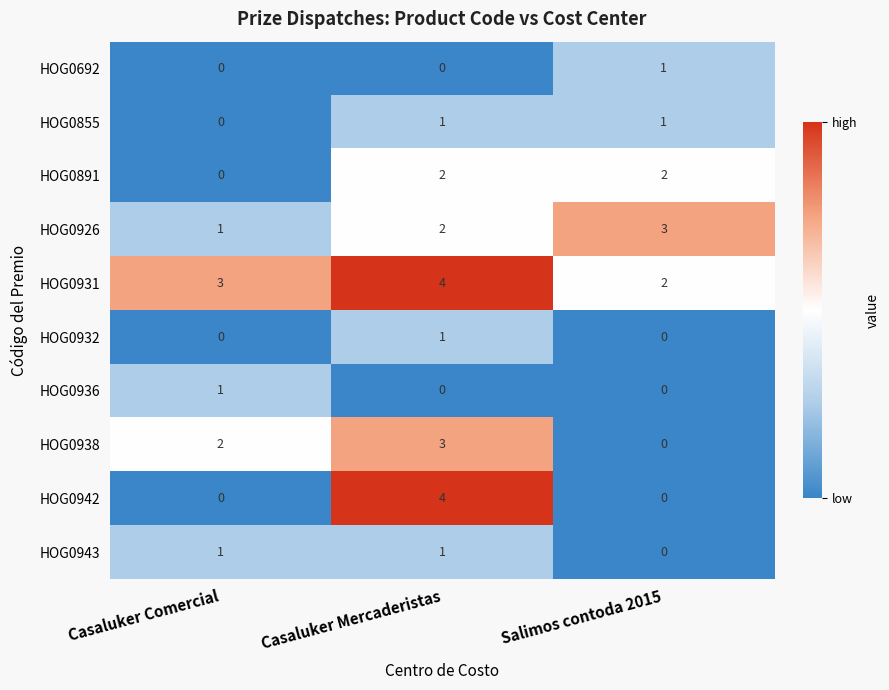

Count the HOG0692 values in the range 0 to 1.

3